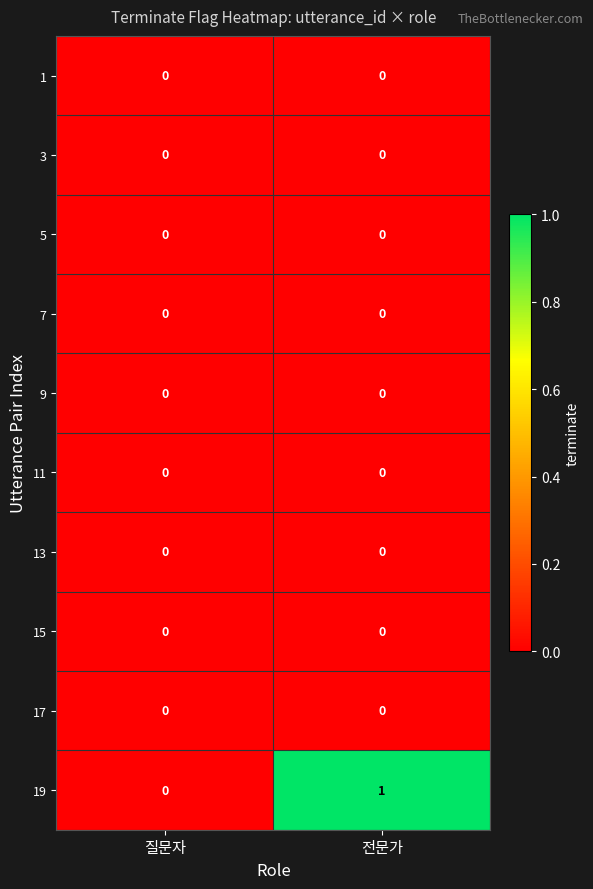

Between 질문자 and 전문가, which series saw the biggest shift?

19